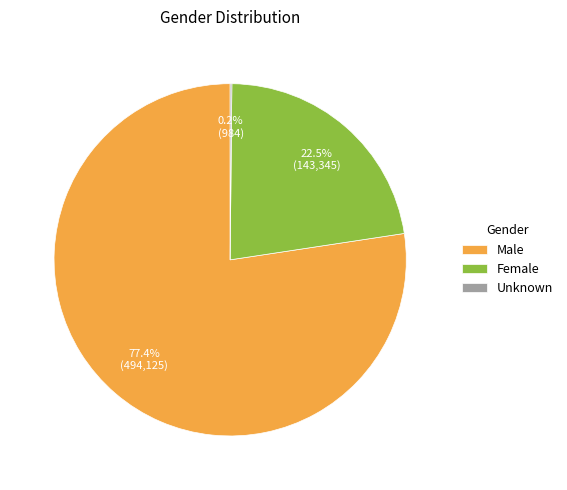

Which has a higher value, Male or Female?

Male